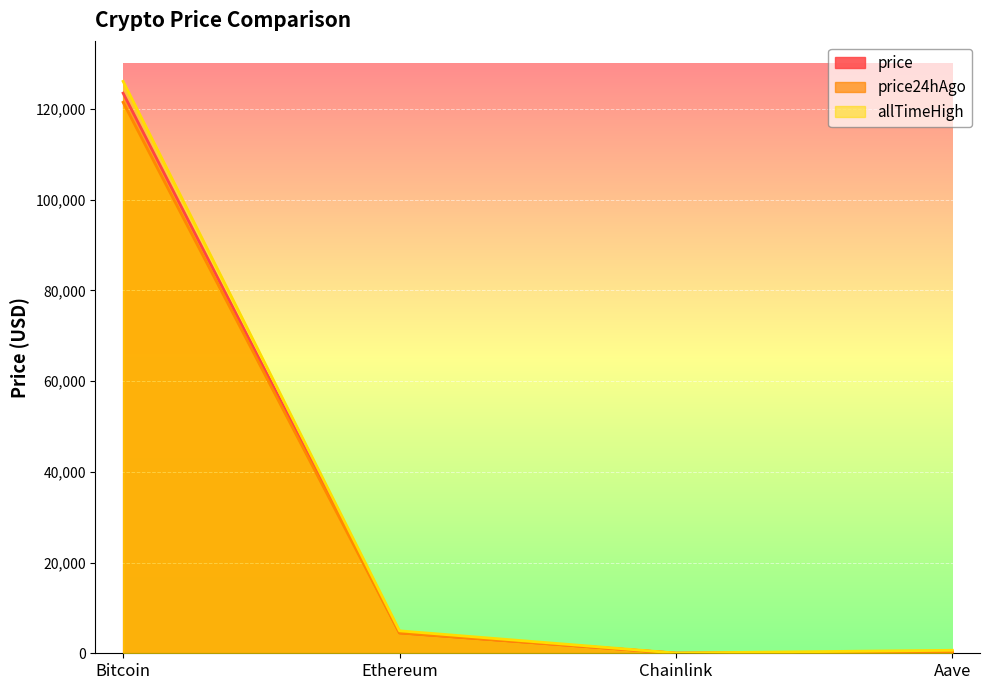

Is the value of price at Ethereum greater than the value of allTimeHigh at Aave?

Yes